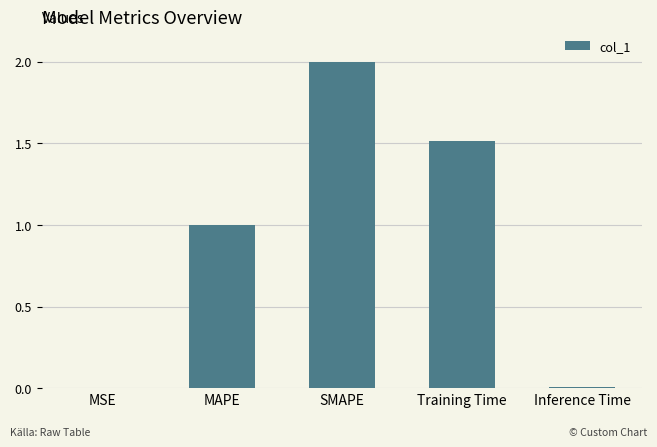

Between MAPE and Inference Time, which is larger?

MAPE